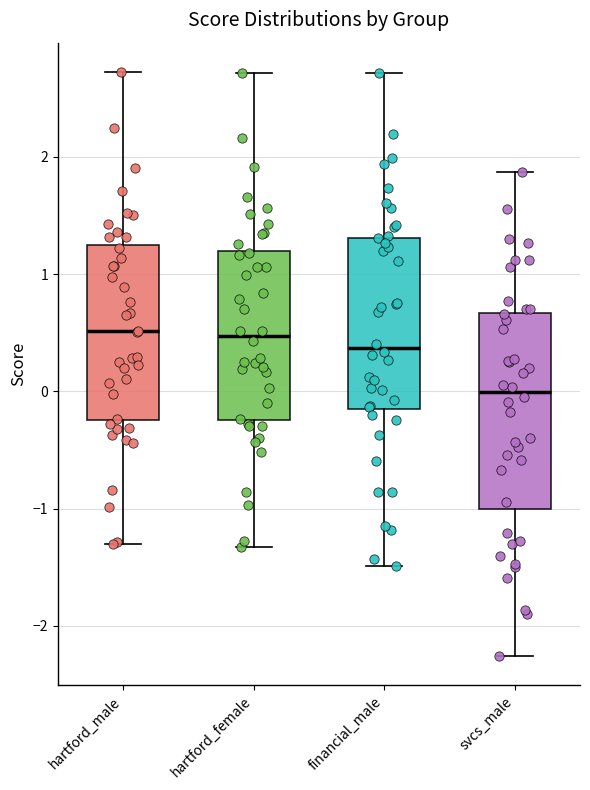

Reading left to right, transcribe this box plot: for each box, give where its median line is, the range the box spans, and where its two whiskers end, as read against the y-axis. The values are not printed on the chart, so give them approximately, as read against the axis.

hartford_male: median 0.5, box -0.2 to 1.2, whiskers -1.3 to 2.7
hartford_female: median 0.5, box -0.2 to 1.2, whiskers -1.3 to 2.7
financial_male: median 0.4, box -0.1 to 1.3, whiskers -1.5 to 2.7
svcs_male: median 0.0, box -1.0 to 0.7, whiskers -2.3 to 1.9